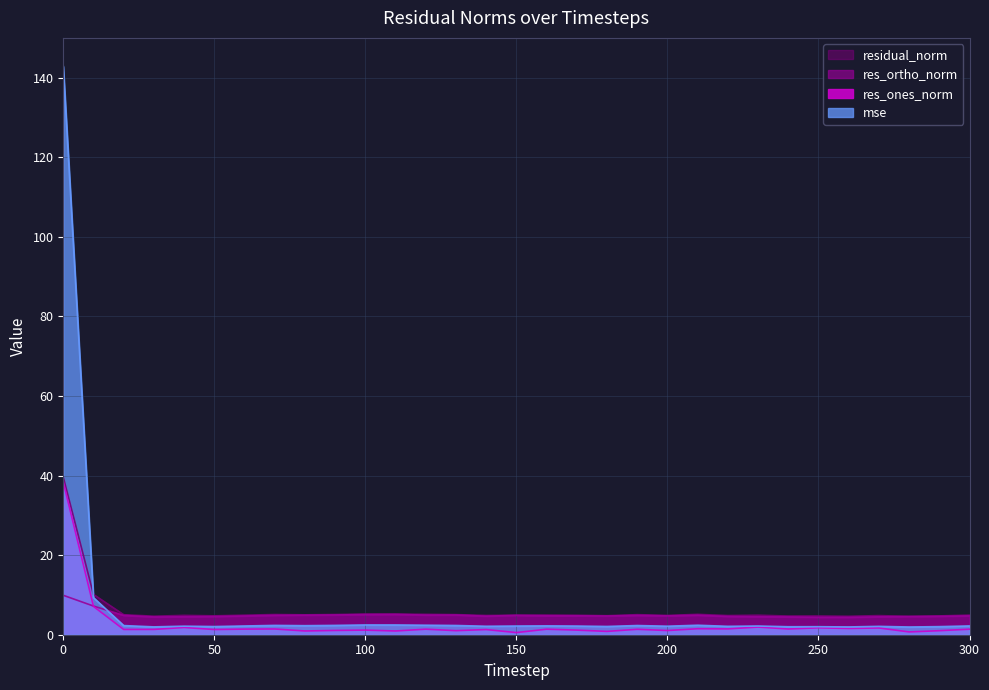

Which series has the largest total across all categories?

mse